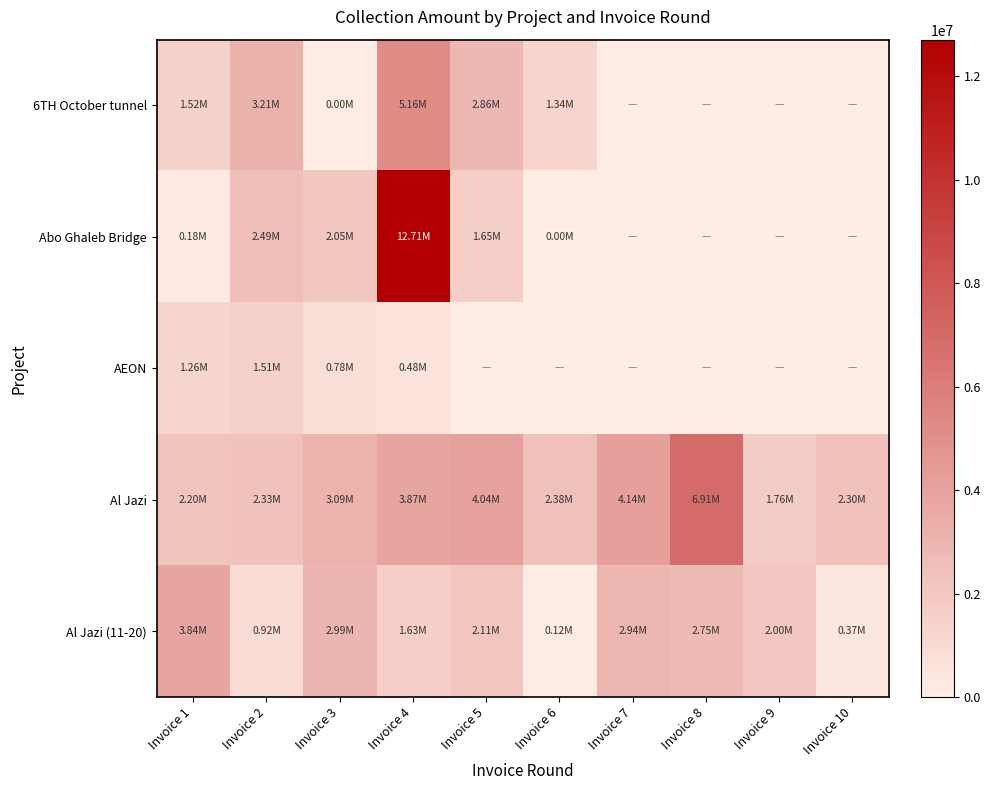

Which series has the largest total across all categories?

Al Jazi